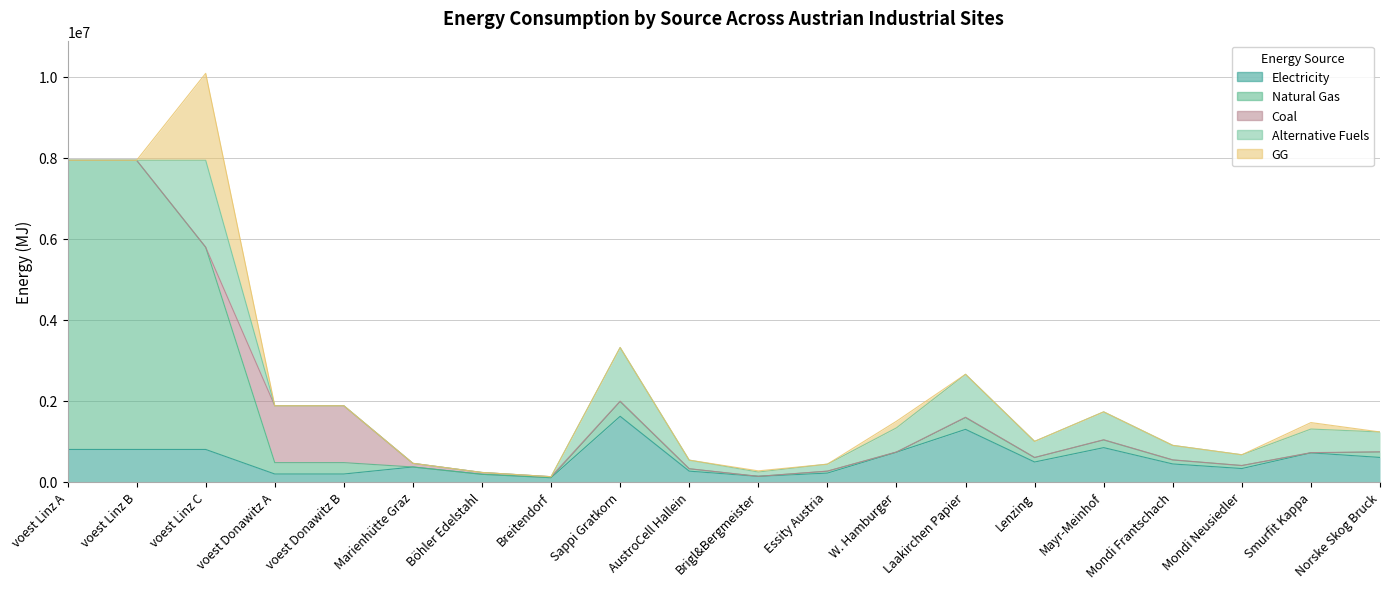

Count the number of data series in this chart.

5